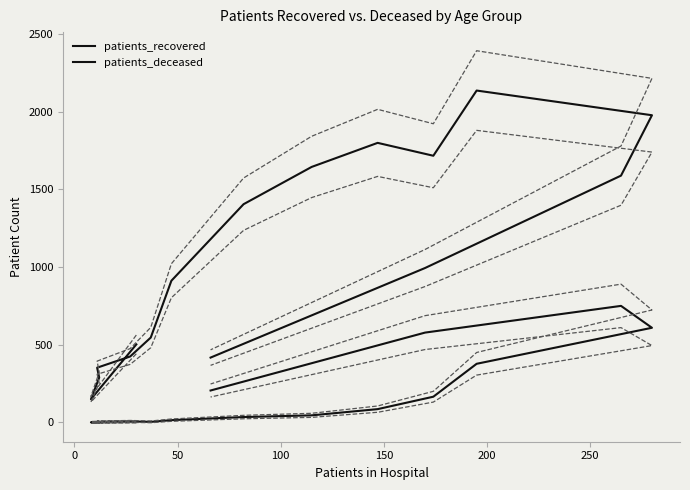

True or false: patients_recovered has a value of 1247 at 12.

False